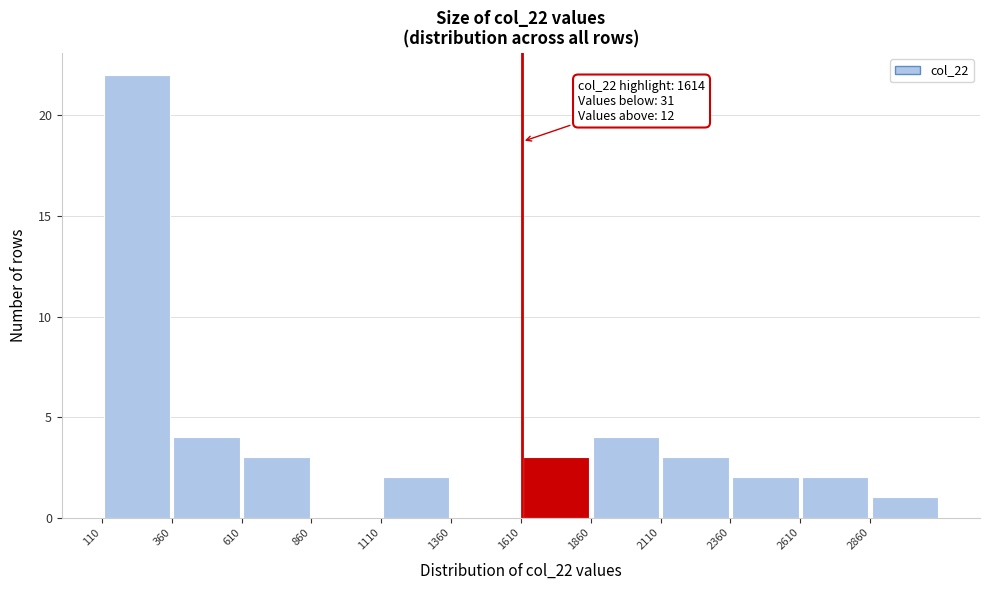

Over which range of the x-axis is the bar tallest?

100 to 350